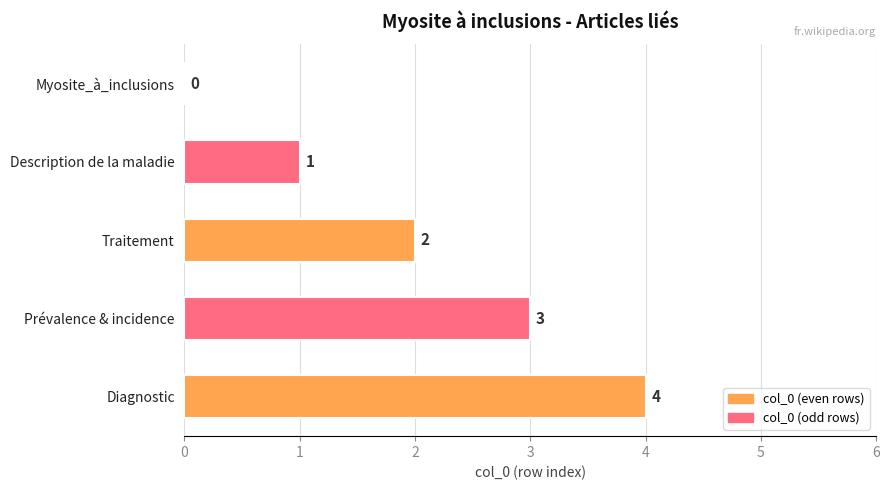

True or false: the data shows 1 at Traitement.

False